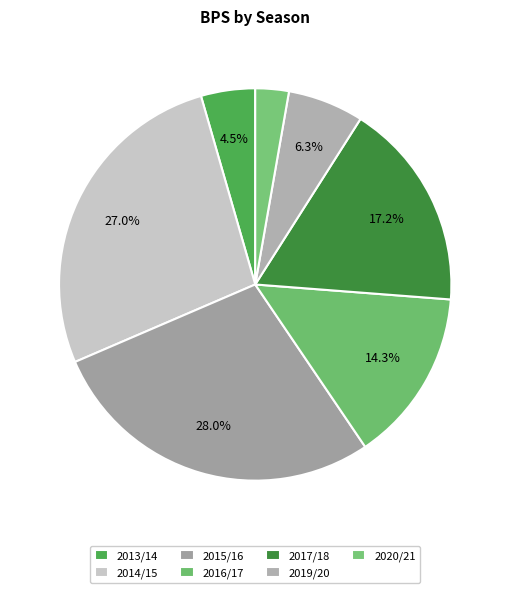

How many slices are in this pie chart?

7